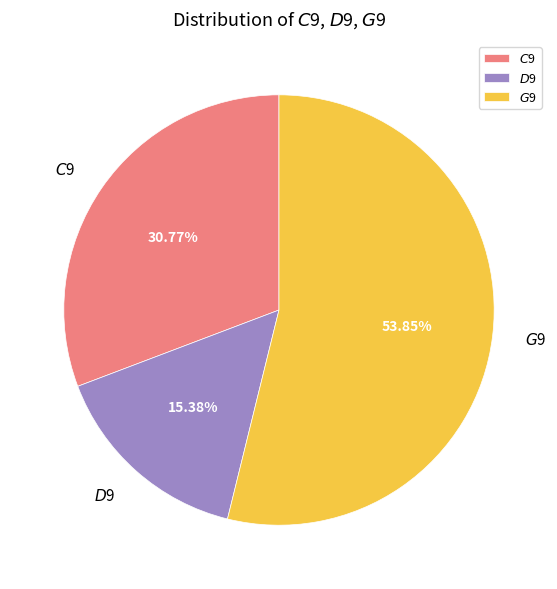

To the nearest percent, what is the combined percentage of $D$9 and $C$9?

46%